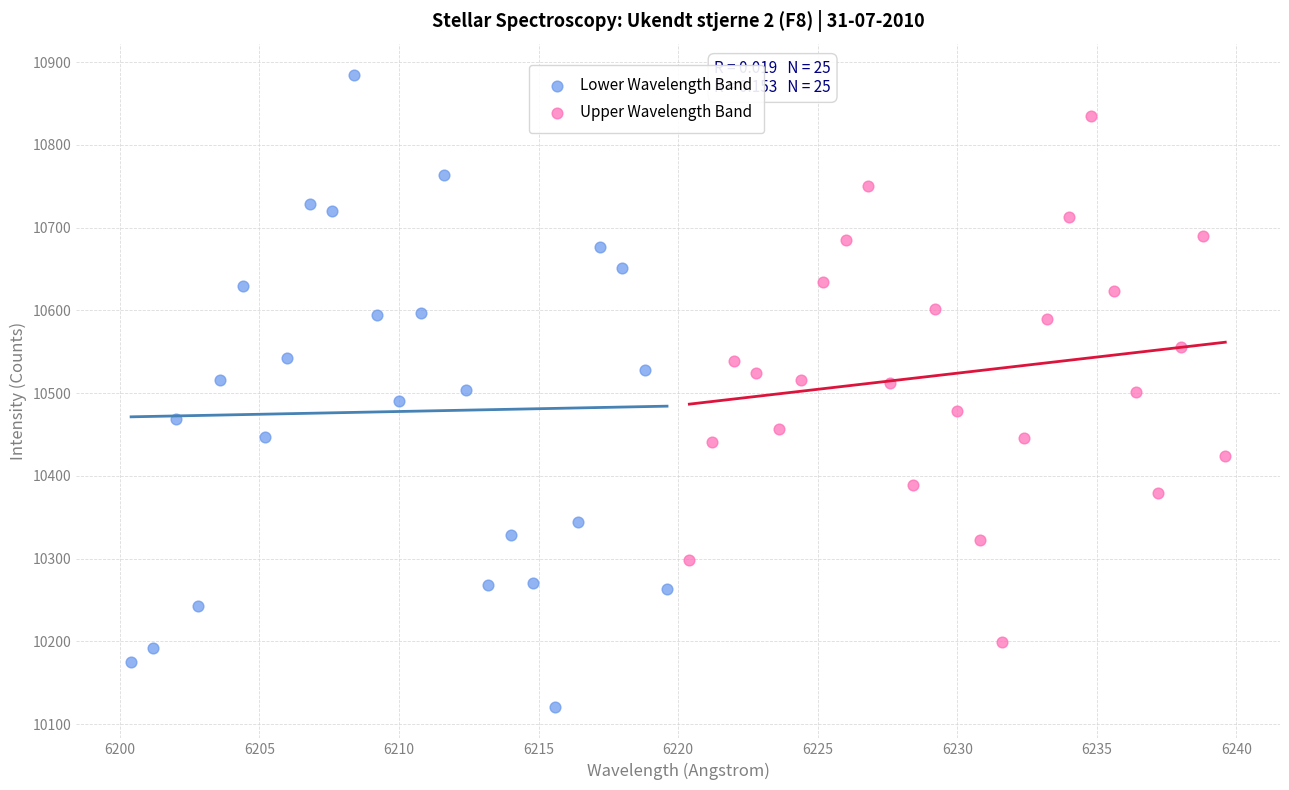

Which series contains the lowest Y value?

Lower Wavelength Band